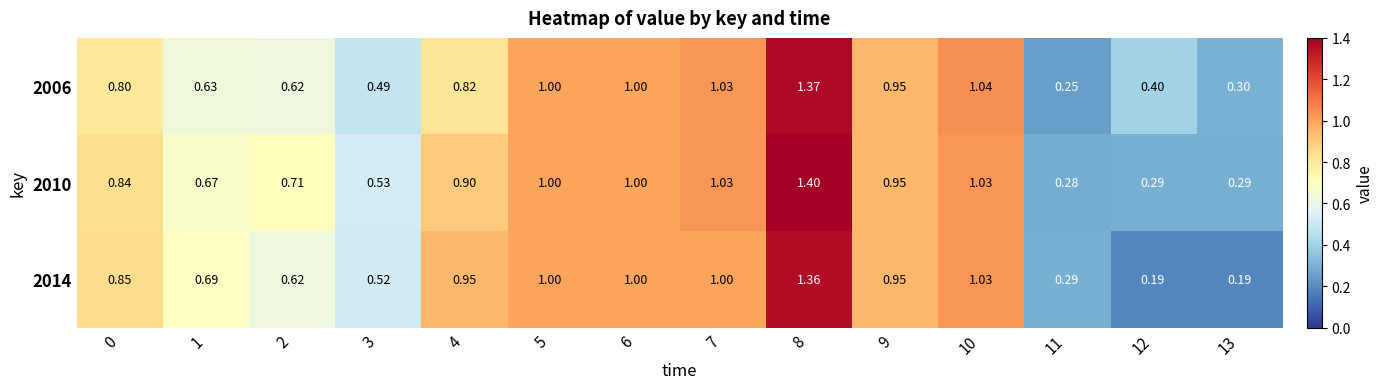

Is the value of 2014 at 11 greater than the value of 2006 at 0?

No